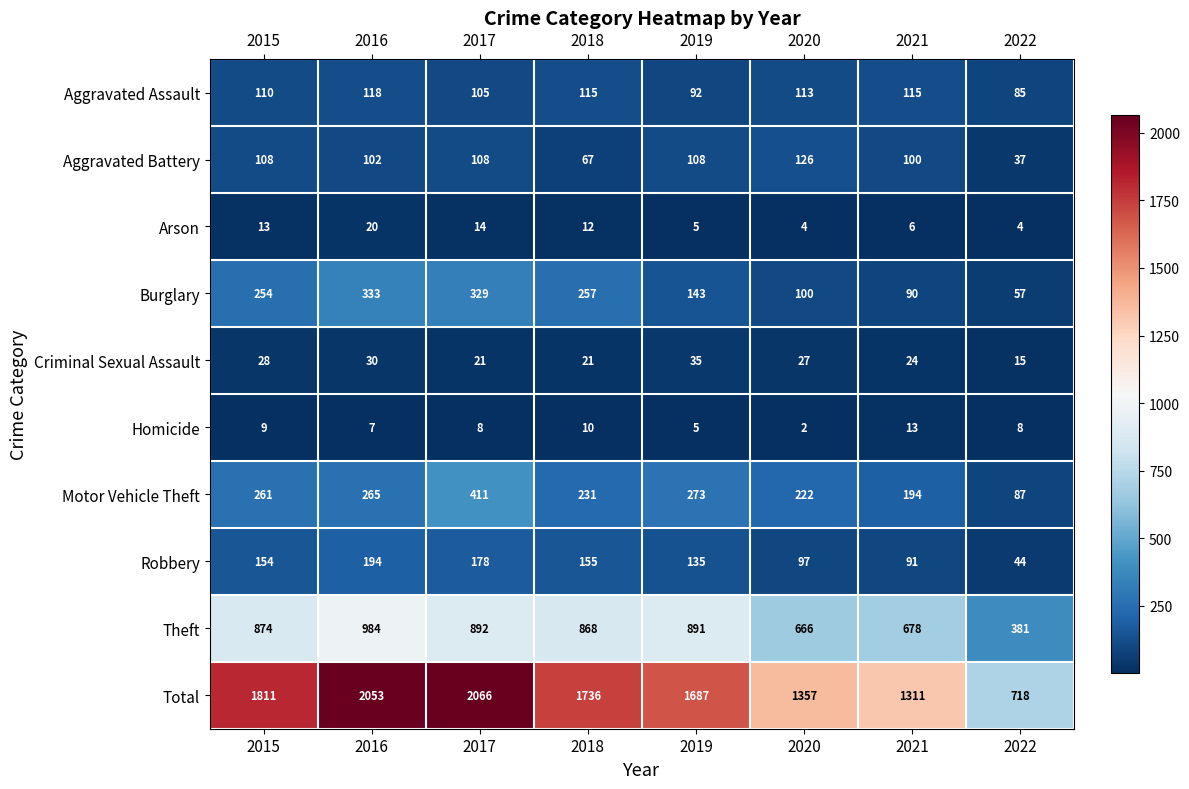

What is the difference between the highest and lowest values at 2017?

2058